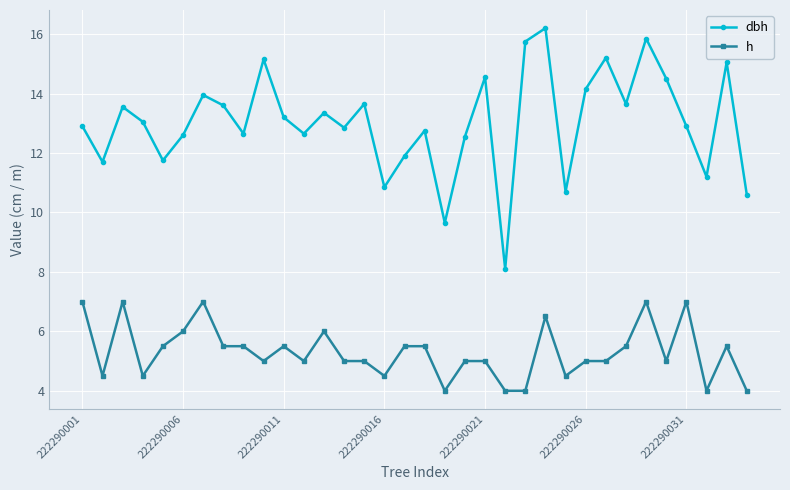

Which series has the widest spread of values?

dbh